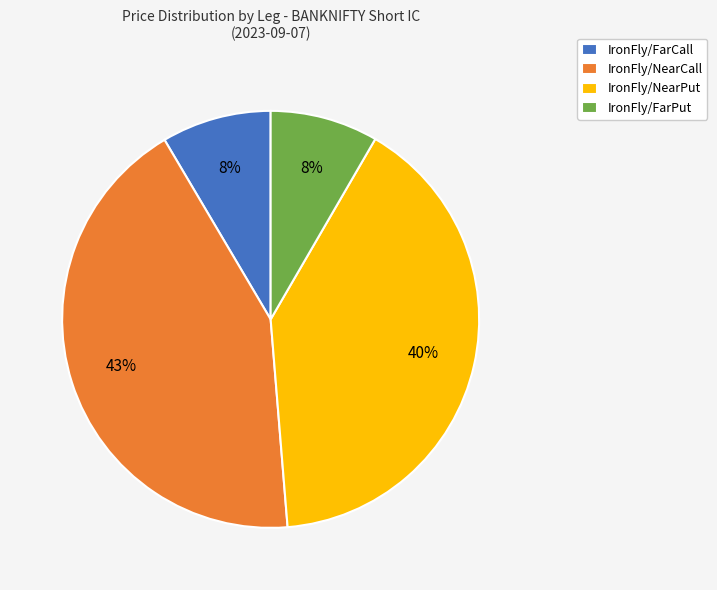

Do IronFly/NearPut and IronFly/NearCall together represent more than half of the pie?

Yes